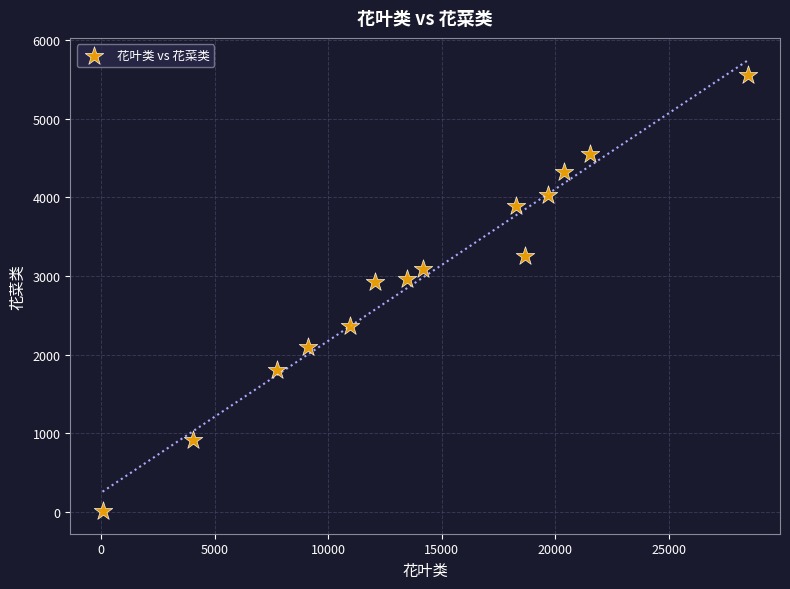

What is the range of Y values (max minus min)?

5553.1